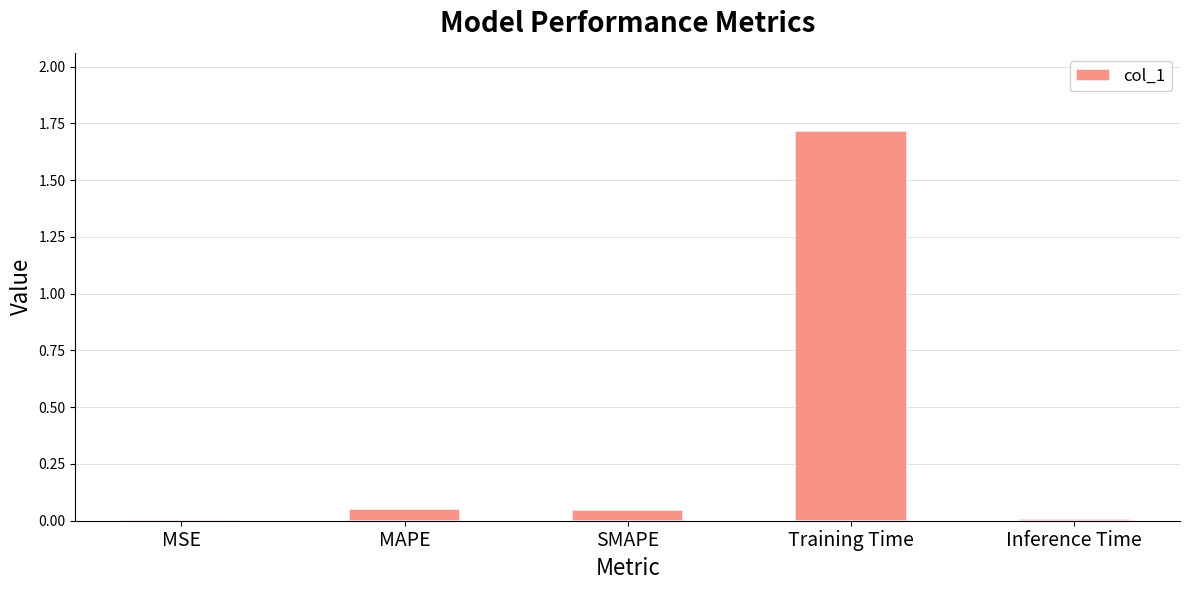

Is it true that the value at Training Time is 0.9?

False